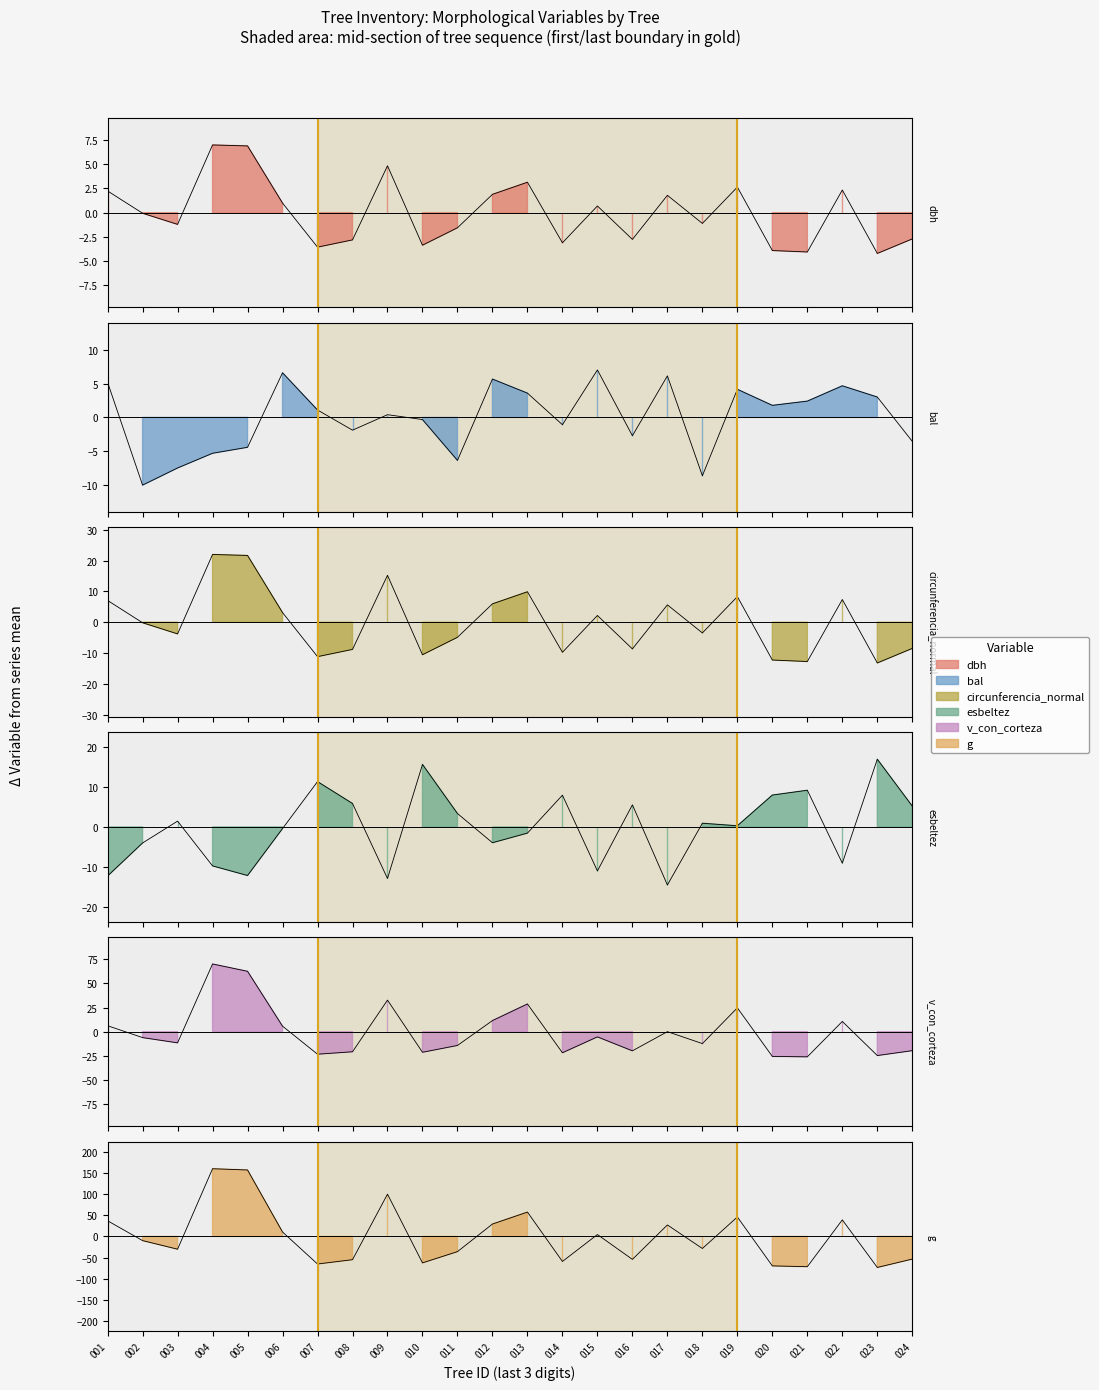

What are all the series names shown in the legend?

dbh, bal, circunferencia_normal, esbeltez, v_con_corteza, g